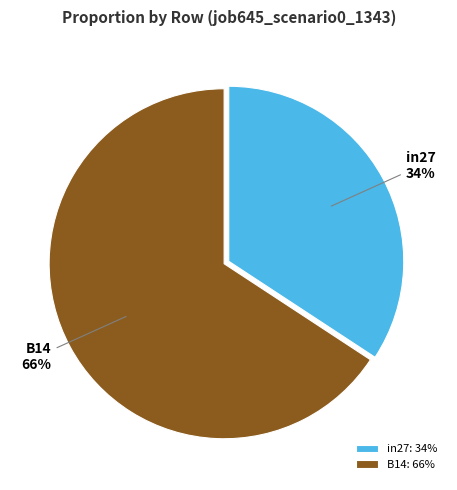

To the nearest percent, what is the combined percentage of in27 and B14?

100%